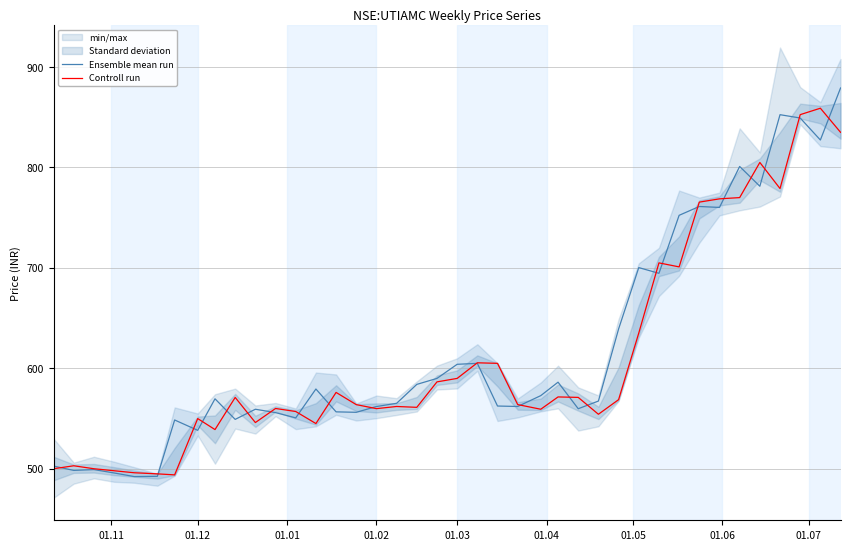

What is the minimum value for Ensemble mean run?

492.2